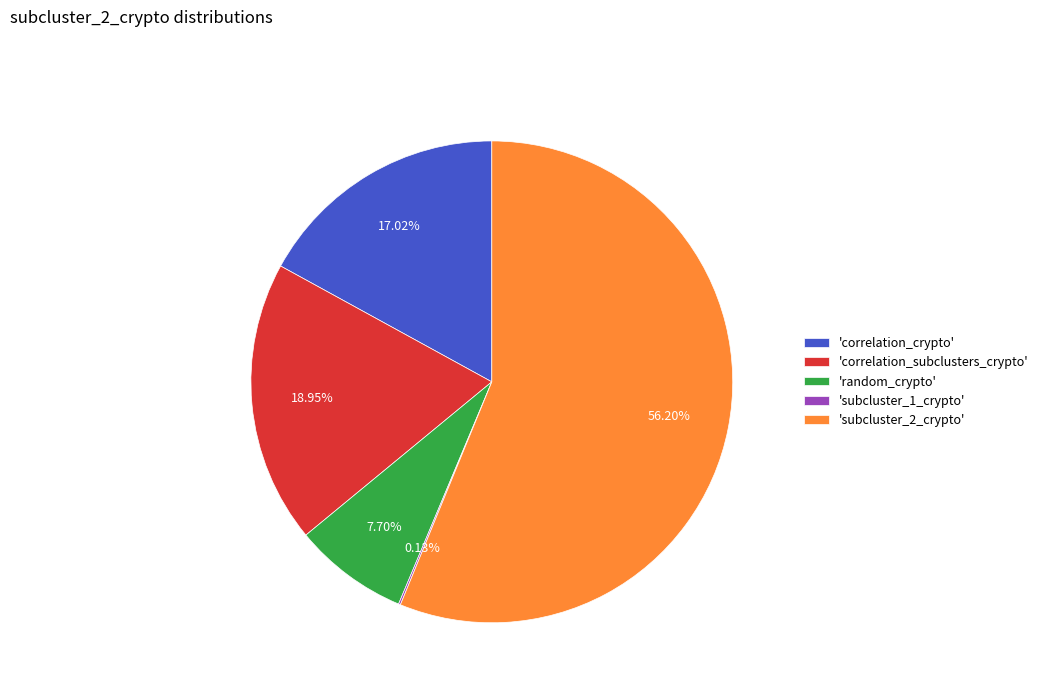

Which slice represents more than half of the pie?

'subcluster_2_crypto'